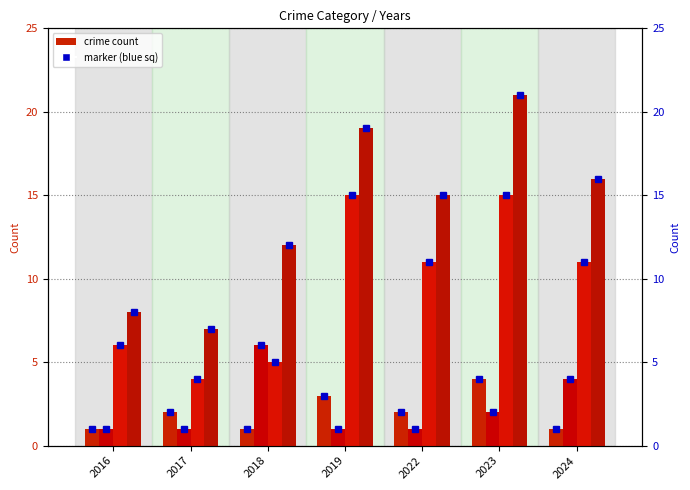

At which category is the sum across all series the highest?

2023